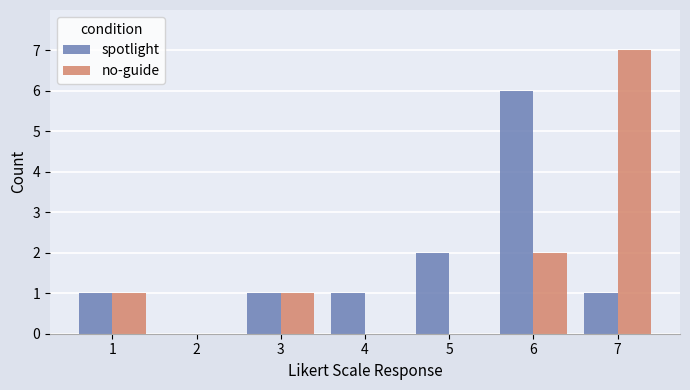

At which label is no-guide closest to 3?

6